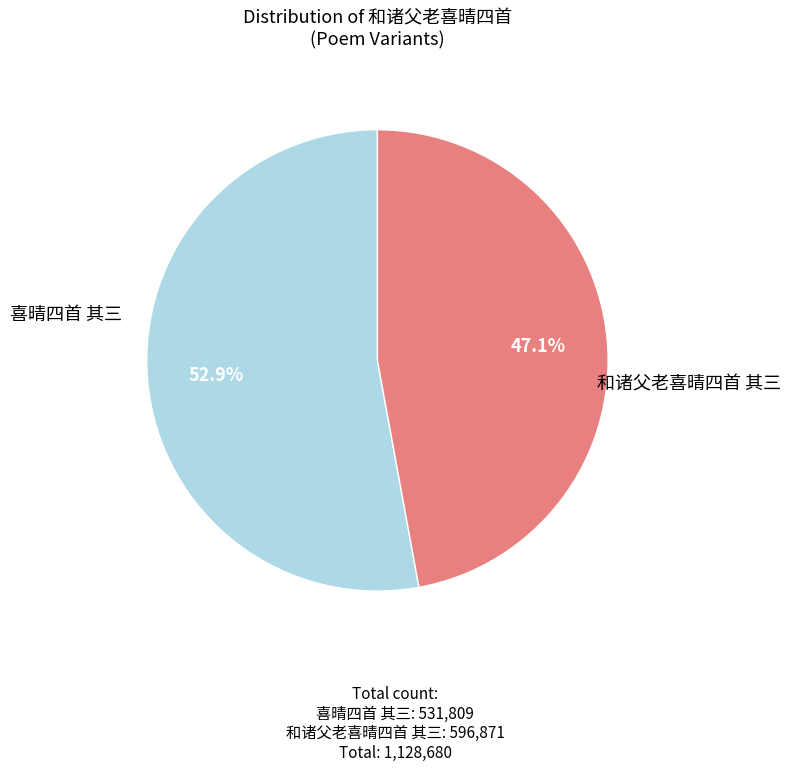

The 和诸父老喜晴四首 其三 slice represents 53% of the pie. True or false?

True